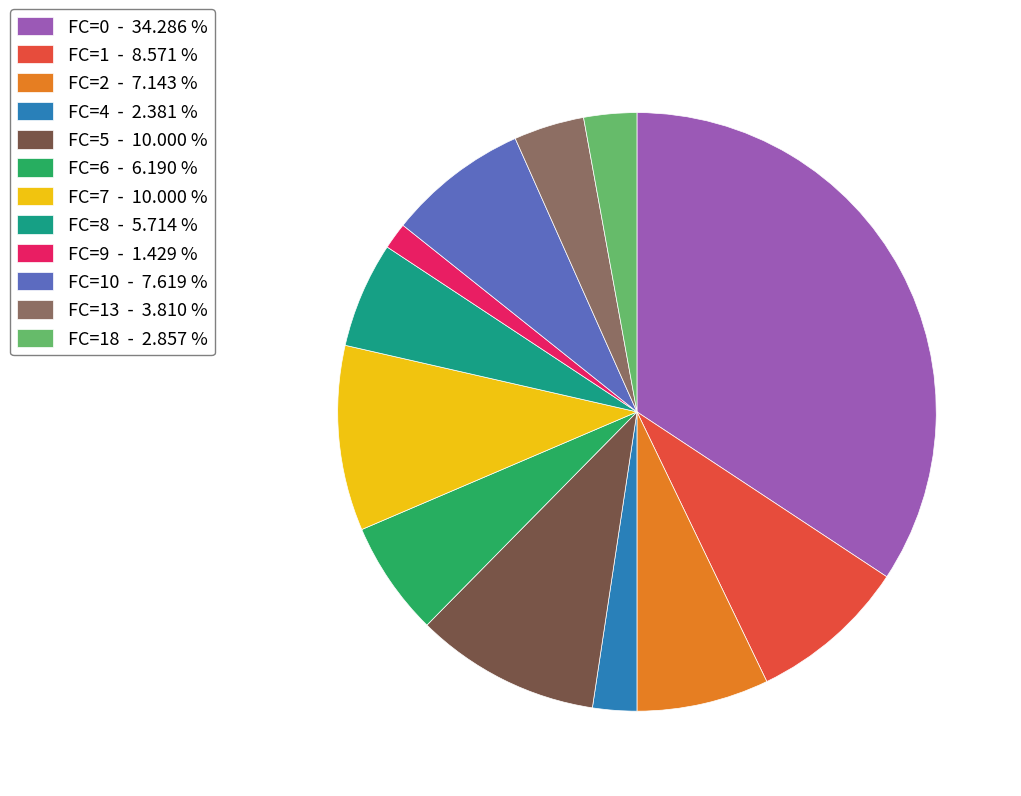

Is FC=4 - 2.381 % the majority of the pie?

No